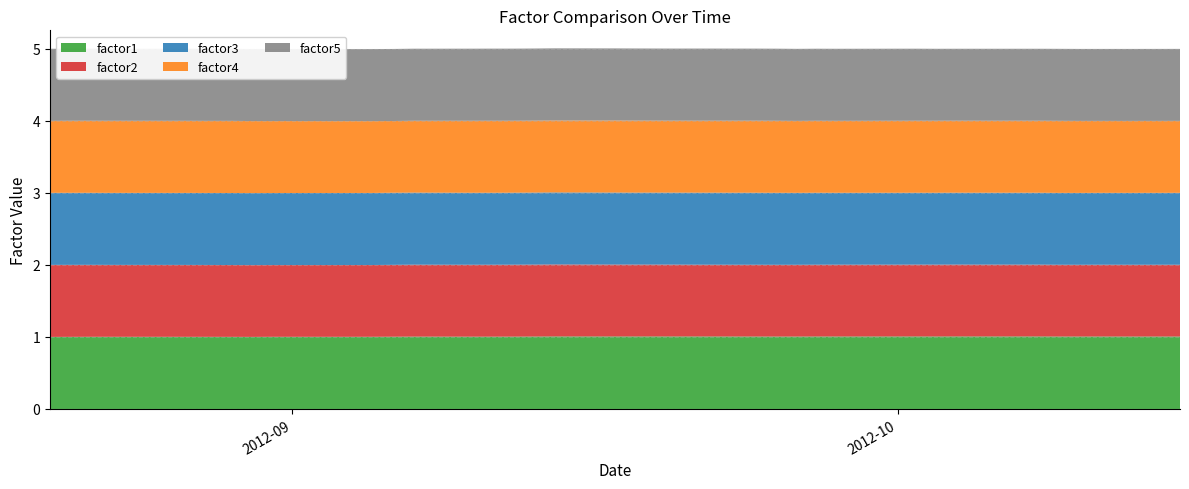

Reading left to right, extract all data points from this chart.

factor1: 2012-08-20=1.0	2012-08-21=1.0	2012-08-22=1.0	2012-08-23=1.0	2012-08-24=1.0	2012-08-27=1.0	2012-08-28=1.0	2012-08-29=1.0	2012-08-30=1.0	2012-08-31=1.0	2012-09-04=1.0	2012-09-05=1.0	2012-09-06=1.0	2012-09-07=1.0	2012-09-10=1.0	2012-09-11=1.0	2012-09-12=1.0	2012-09-13=1.0	2012-09-14=1.0	2012-09-17=1.0	2012-09-18=1.0	2012-09-19=1.0	2012-09-20=1.0	2012-09-21=1.0	2012-09-24=1.0	2012-09-25=1.0	2012-09-26=1.0	2012-09-27=1.0	2012-09-28=1.0	2012-10-01=1.0	2012-10-02=1.0	2012-10-03=1.0	2012-10-04=1.0	2012-10-05=1.0	2012-10-08=1.0	2012-10-09=1.0	2012-10-10=1.0	2012-10-11=1.0	2012-10-12=1.0	2012-10-15=1.0
factor2: 2012-08-20=1.0	2012-08-21=1.0	2012-08-22=1.0	2012-08-23=1.0	2012-08-24=1.0	2012-08-27=1.0	2012-08-28=1.0	2012-08-29=1.0	2012-08-30=1.0	2012-08-31=1.0	2012-09-04=1.0	2012-09-05=1.0	2012-09-06=1.0	2012-09-07=1.0	2012-09-10=1.0	2012-09-11=1.0	2012-09-12=1.0	2012-09-13=1.0	2012-09-14=1.0	2012-09-17=1.0	2012-09-18=1.0	2012-09-19=1.0	2012-09-20=1.0	2012-09-21=1.0	2012-09-24=1.0	2012-09-25=1.0	2012-09-26=1.0	2012-09-27=1.0	2012-09-28=1.0	2012-10-01=1.0	2012-10-02=1.0	2012-10-03=1.0	2012-10-04=1.0	2012-10-05=1.0	2012-10-08=1.0	2012-10-09=1.0	2012-10-10=1.0	2012-10-11=1.0	2012-10-12=1.0	2012-10-15=1.0
factor3: 2012-08-20=1.0	2012-08-21=1.0	2012-08-22=1.0	2012-08-23=1.0	2012-08-24=1.0	2012-08-27=1.0	2012-08-28=1.0	2012-08-29=1.0	2012-08-30=1.0	2012-08-31=1.0	2012-09-04=1.0	2012-09-05=1.0	2012-09-06=1.0	2012-09-07=1.0	2012-09-10=1.0	2012-09-11=1.0	2012-09-12=1.0	2012-09-13=1.0	2012-09-14=1.0	2012-09-17=1.0	2012-09-18=1.0	2012-09-19=1.0	2012-09-20=1.0	2012-09-21=1.0	2012-09-24=1.0	2012-09-25=1.0	2012-09-26=1.0	2012-09-27=1.0	2012-09-28=1.0	2012-10-01=1.0	2012-10-02=1.0	2012-10-03=1.0	2012-10-04=1.0	2012-10-05=1.0	2012-10-08=1.0	2012-10-09=1.0	2012-10-10=1.0	2012-10-11=1.0	2012-10-12=1.0	2012-10-15=1.0
factor4: 2012-08-20=1.0	2012-08-21=1.0	2012-08-22=1.0	2012-08-23=1.0	2012-08-24=1.0	2012-08-27=1.0	2012-08-28=1.0	2012-08-29=1.0	2012-08-30=1.0	2012-08-31=1.0	2012-09-04=1.0	2012-09-05=1.0	2012-09-06=1.0	2012-09-07=1.0	2012-09-10=1.0	2012-09-11=1.0	2012-09-12=1.0	2012-09-13=1.0	2012-09-14=1.0	2012-09-17=1.0	2012-09-18=1.0	2012-09-19=1.0	2012-09-20=1.0	2012-09-21=1.0	2012-09-24=1.0	2012-09-25=1.0	2012-09-26=1.0	2012-09-27=1.0	2012-09-28=1.0	2012-10-01=1.0	2012-10-02=1.0	2012-10-03=1.0	2012-10-04=1.0	2012-10-05=1.0	2012-10-08=1.0	2012-10-09=1.0	2012-10-10=1.0	2012-10-11=1.0	2012-10-12=1.0	2012-10-15=1.0
factor5: 2012-08-20=1.0	2012-08-21=1.0	2012-08-22=1.0	2012-08-23=1.0	2012-08-24=1.0	2012-08-27=1.0	2012-08-28=1.0	2012-08-29=1.0	2012-08-30=1.0	2012-08-31=1.0	2012-09-04=1.0	2012-09-05=1.0	2012-09-06=1.0	2012-09-07=1.0	2012-09-10=1.0	2012-09-11=1.0	2012-09-12=1.0	2012-09-13=1.0	2012-09-14=1.0	2012-09-17=1.0	2012-09-18=1.0	2012-09-19=1.0	2012-09-20=1.0	2012-09-21=1.0	2012-09-24=1.0	2012-09-25=1.0	2012-09-26=1.0	2012-09-27=1.0	2012-09-28=1.0	2012-10-01=1.0	2012-10-02=1.0	2012-10-03=1.0	2012-10-04=1.0	2012-10-05=1.0	2012-10-08=1.0	2012-10-09=1.0	2012-10-10=1.0	2012-10-11=1.0	2012-10-12=1.0	2012-10-15=1.0